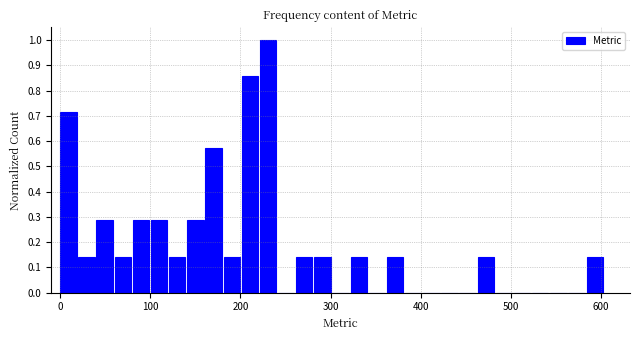

Read against the x-axis, roughly where is the centre of the tallest bar?

230